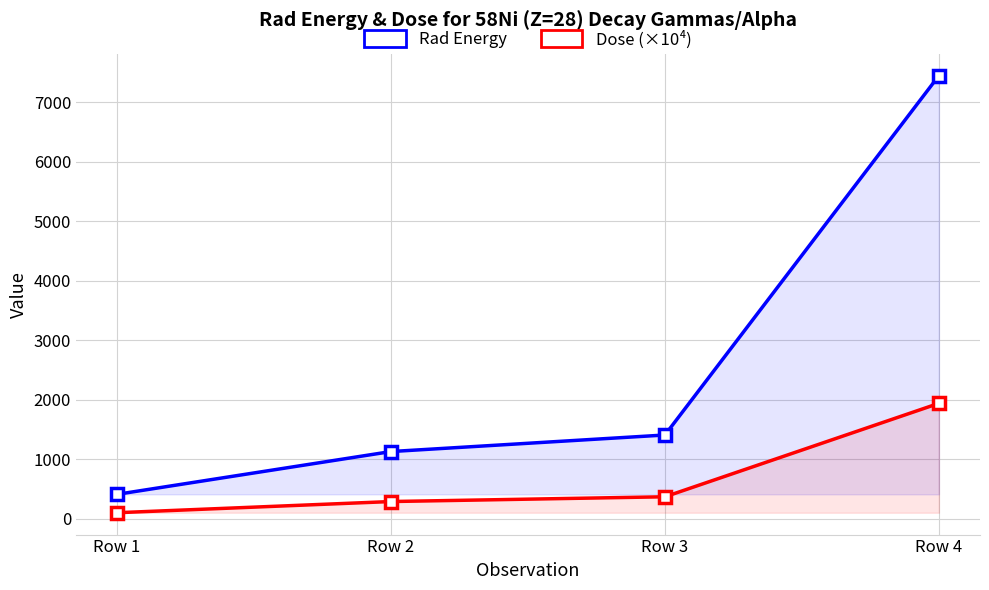

Which series has the largest total across all categories?

Rad Energy